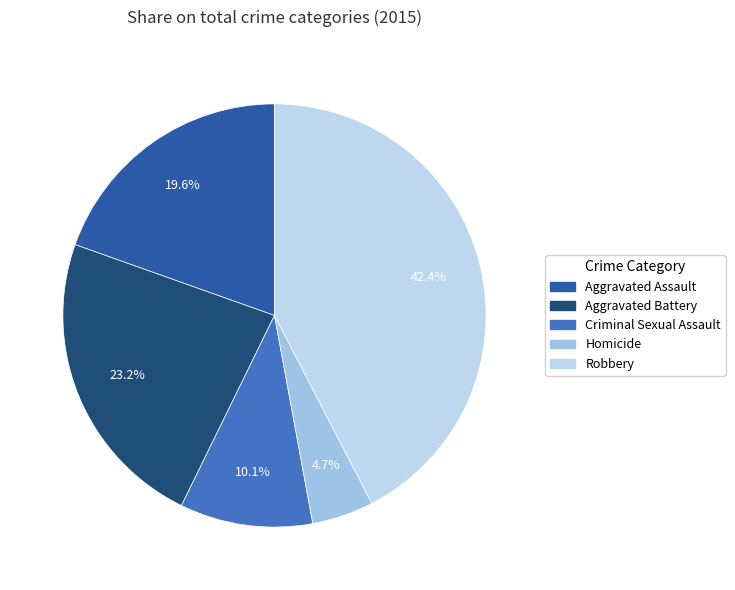

The Aggravated Assault slice represents 20% of the pie. True or false?

True